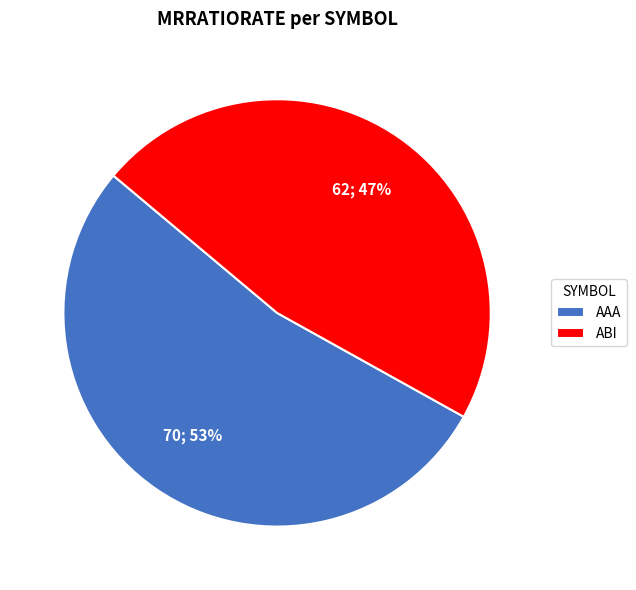

How many slices are in this pie chart?

2